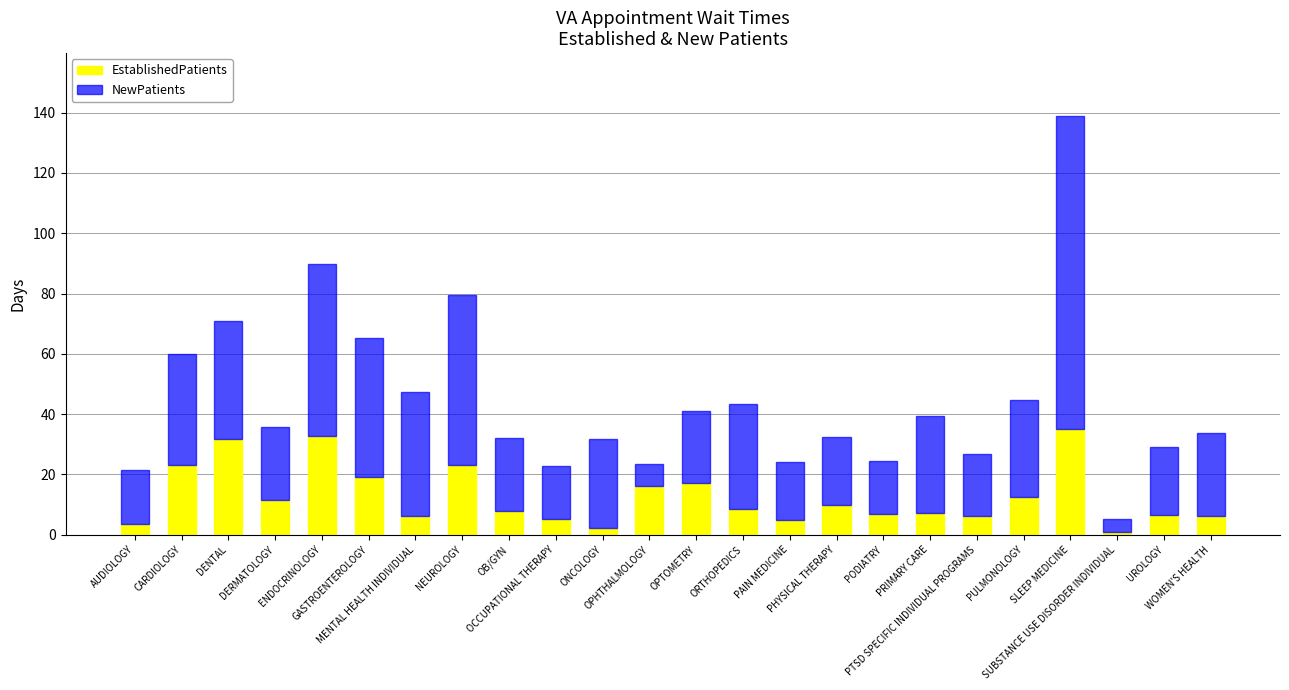

What is the average value of the EstablishedPatients series?

12.7